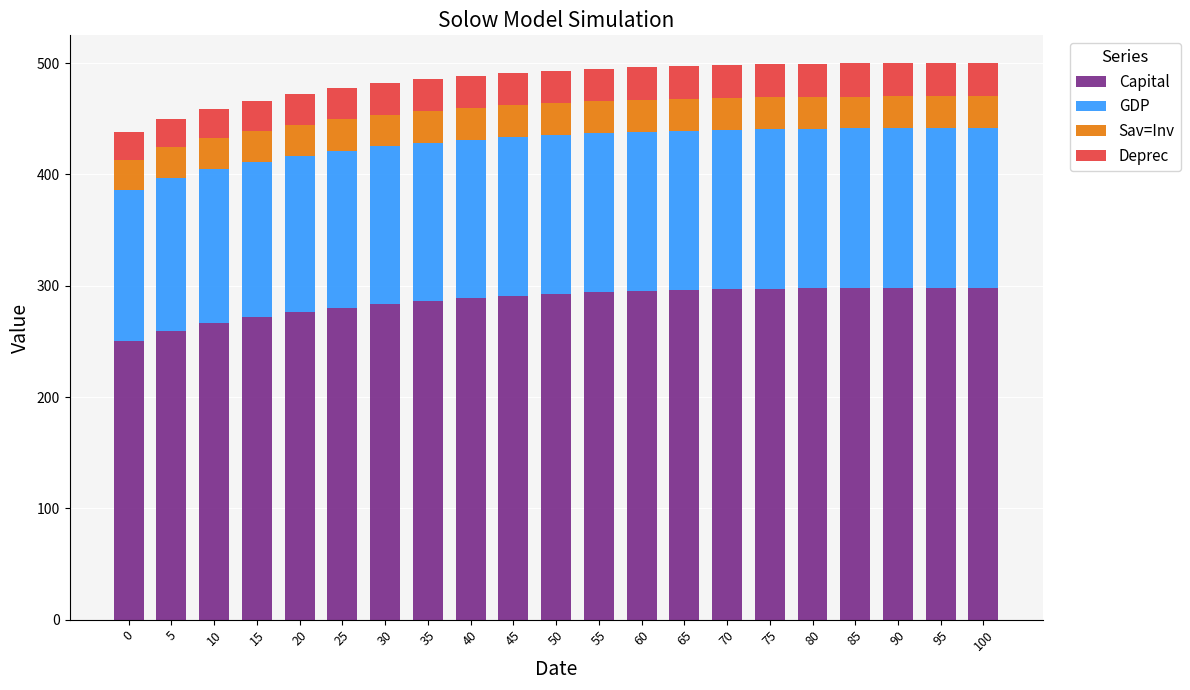

What is the sum of all Capital values?

6018.0